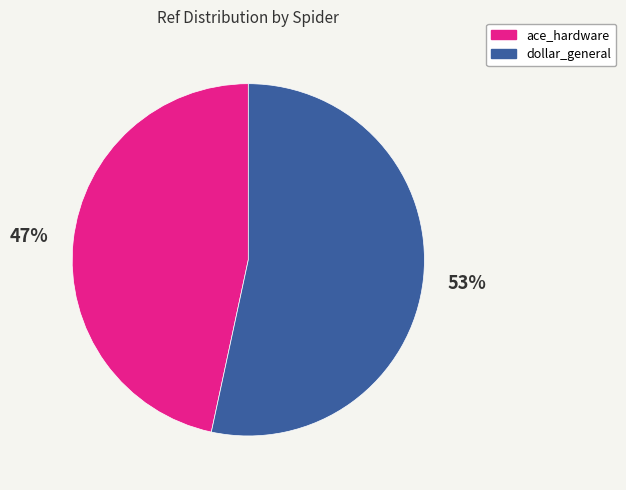

What is the ratio of the value at dollar_general to the value at ace_hardware?

1.1